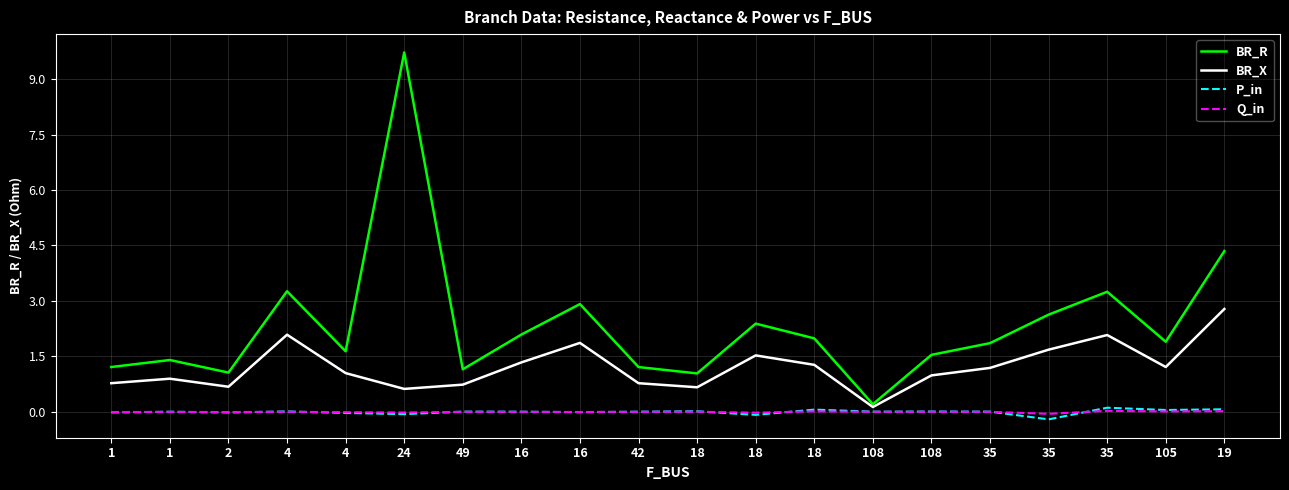

Rank the series by their maximum value, from highest to lowest.

BR_R, BR_X, P_in, Q_in